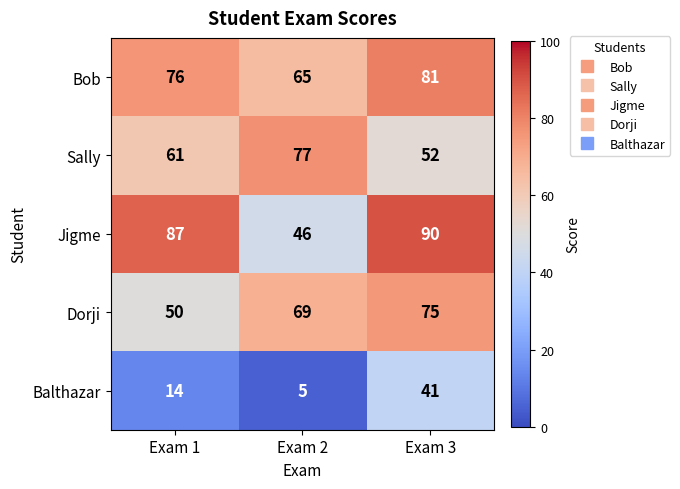

Rank the series at Exam 1 from lowest to highest value.

Balthazar, Dorji, Sally, Bob, Jigme